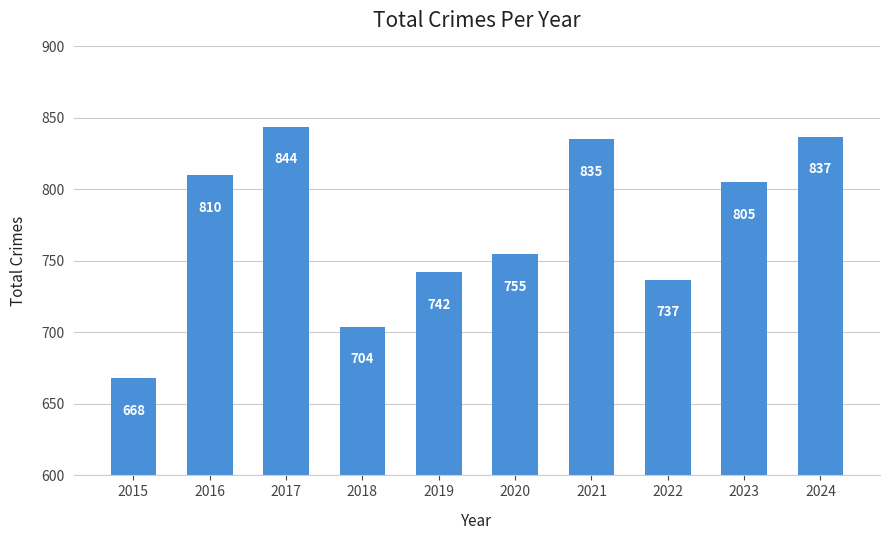

Rank the categories by value from highest to lowest.

2017, 2024, 2021, 2016, 2023, 2020, 2019, 2022, 2018, 2015